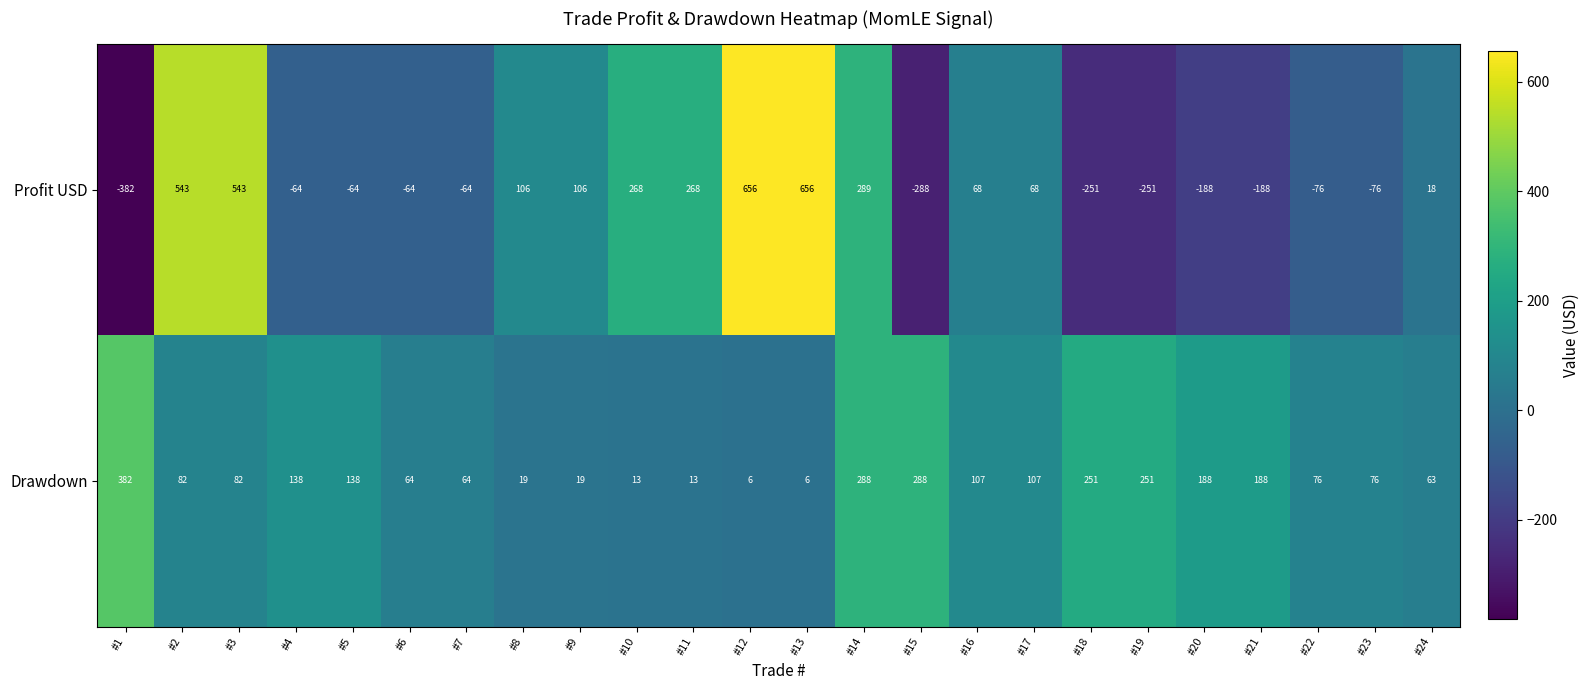

What is the difference between the maximum and second lowest values in the Drawdown series?

376